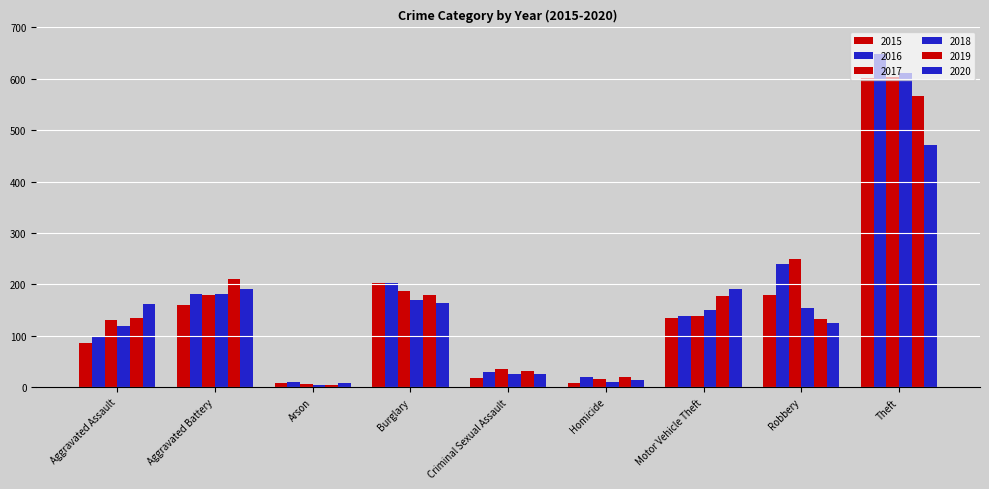

How many bars are there in each group?

6